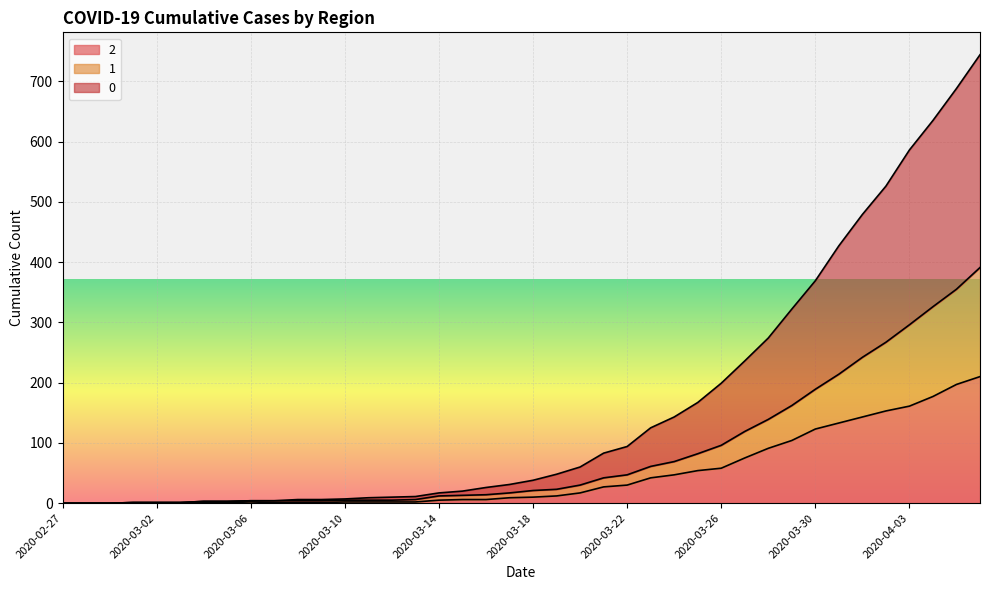

What is the difference between the maximum and second lowest values in the 0 series?

744